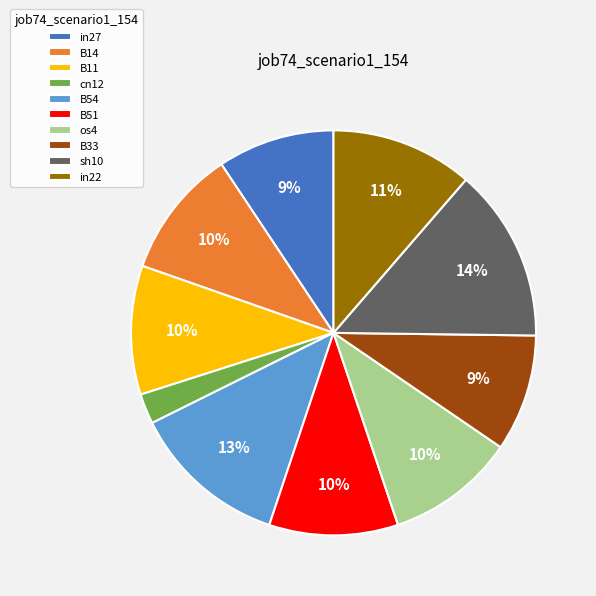

Combined, do in22 and B14 account for over 50%?

No